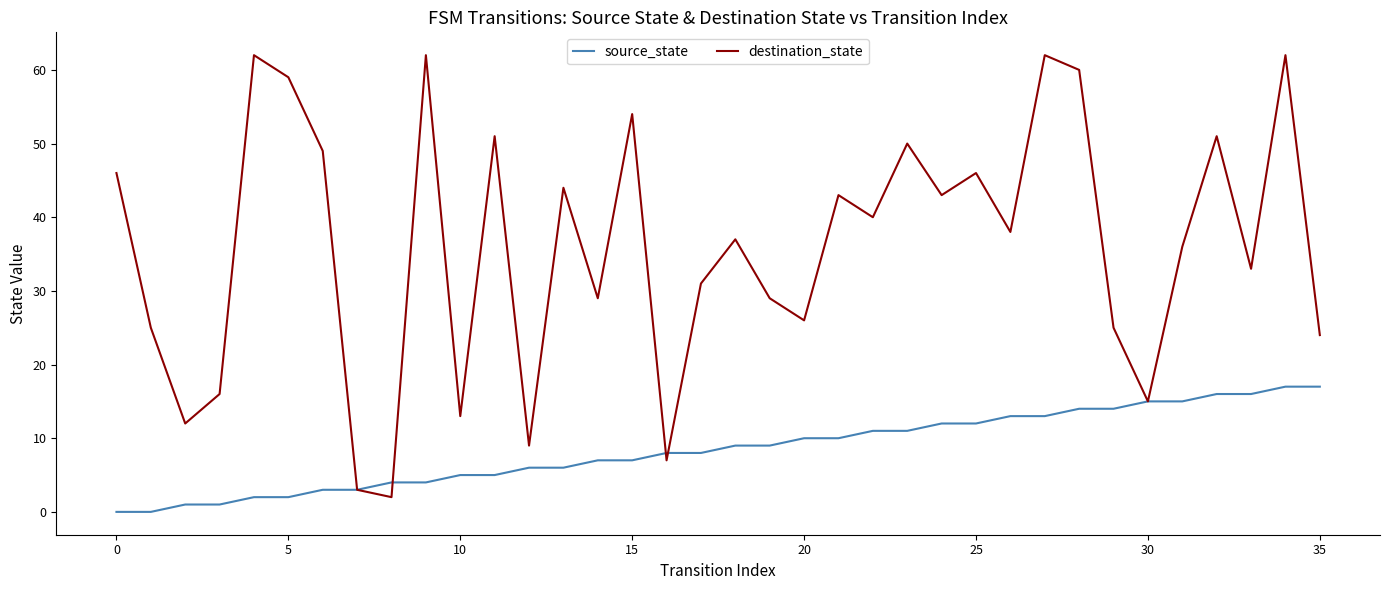

Reading right to left, what are all the values shown in this chart?

source_state: 17	17	16	16	15	15	14	14	13	13	12	12	11	11	10	10	9	9	8	8	7	7	6	6	5	5	4	4	3	3	2	2	1	1	0	0
destination_state: 24	62	33	51	36	15	25	60	62	38	46	43	50	40	43	26	29	37	31	7	54	29	44	9	51	13	62	2	3	49	59	62	16	12	25	46